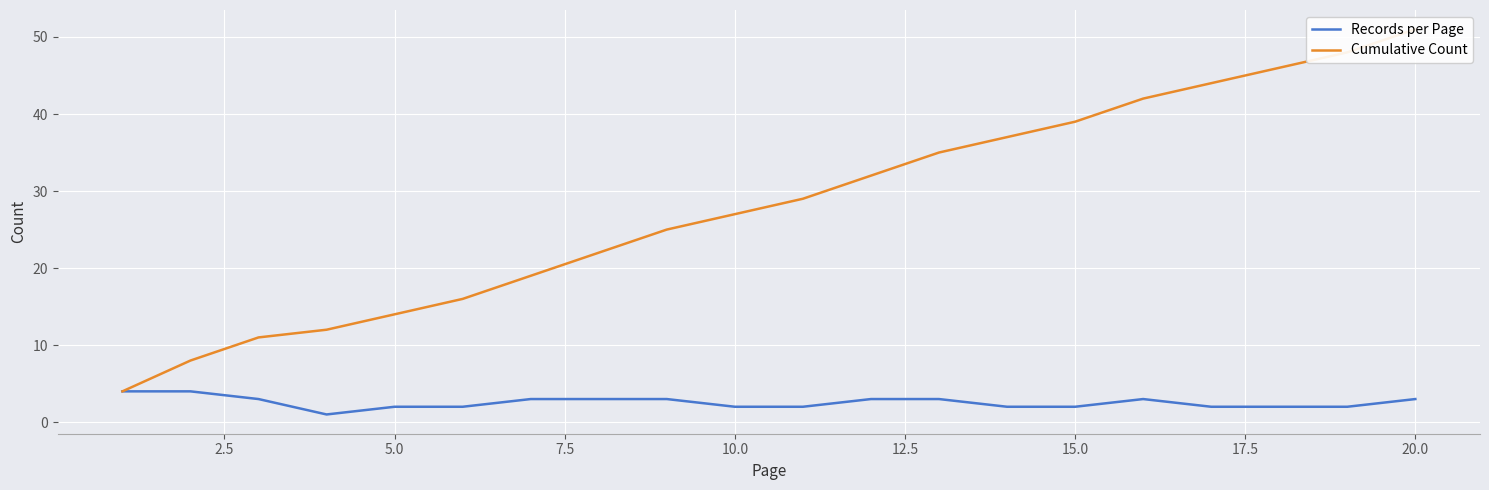

True or false: Records per Page has more than 0 points higher than both neighbors.

True